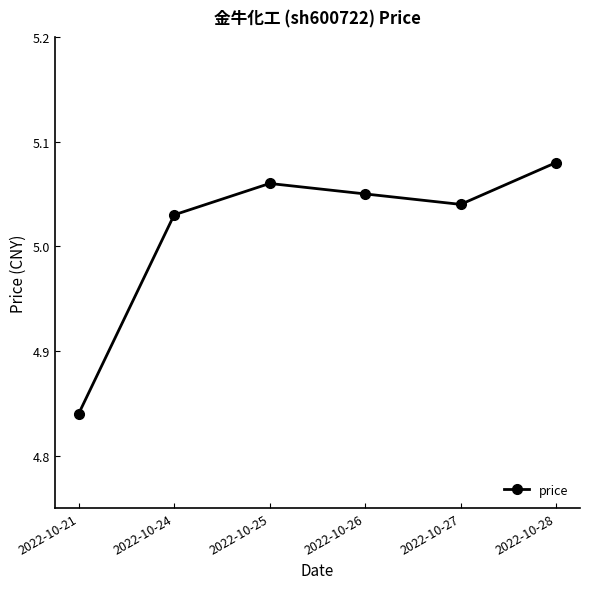

Where is the data nearest to the value 4?

2022-10-21